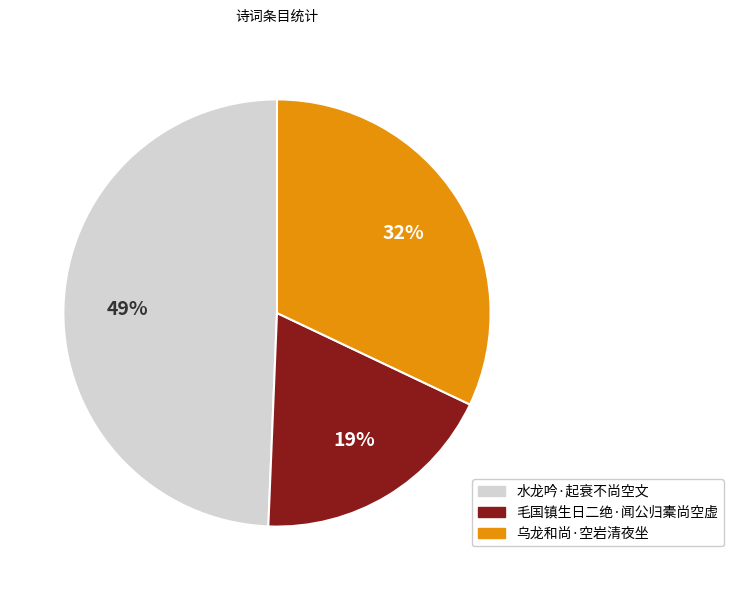

True or false: 乌龙和尚·空岩清夜坐 accounts for 19% of the total.

False